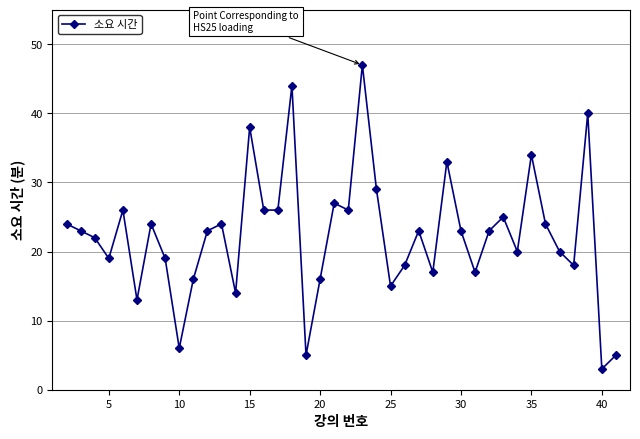

What is the value of the 9th point from the left?

6